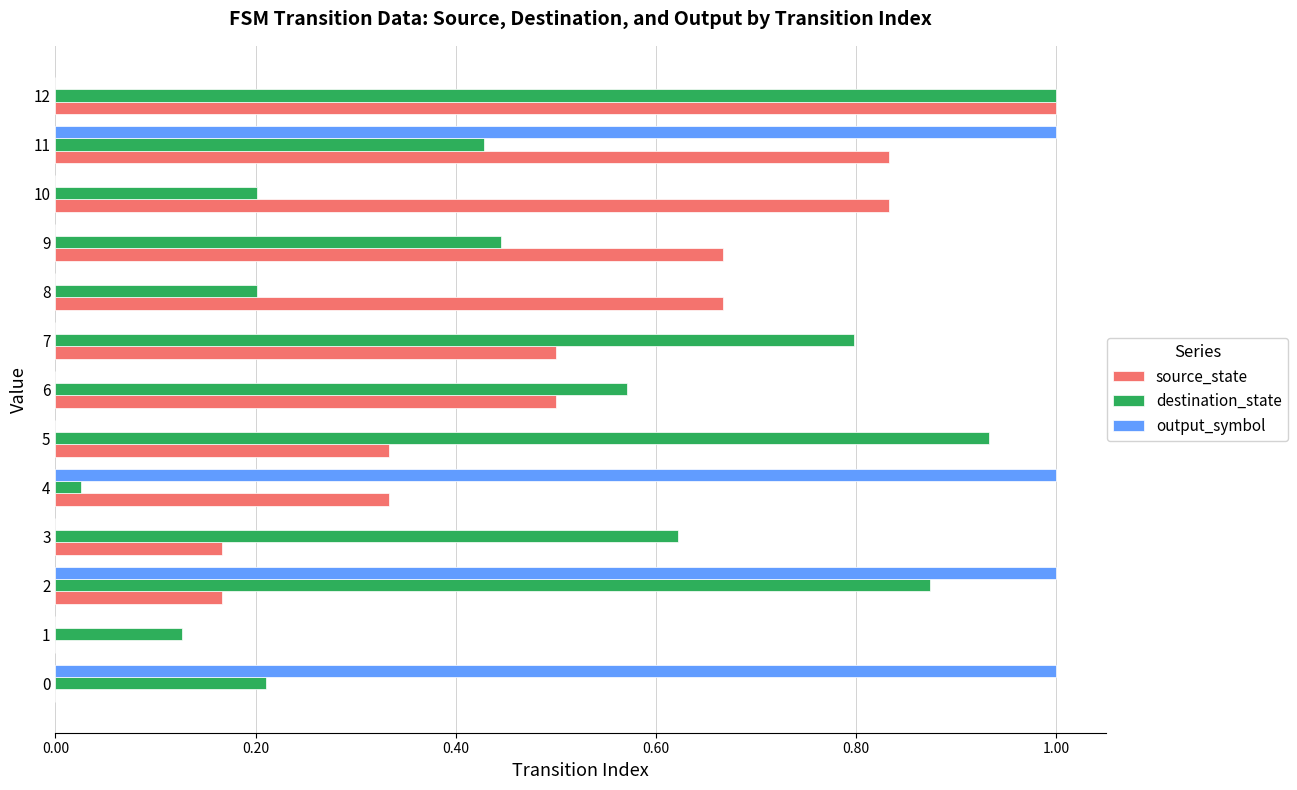

What is the sum of all destination_state values?

6.4